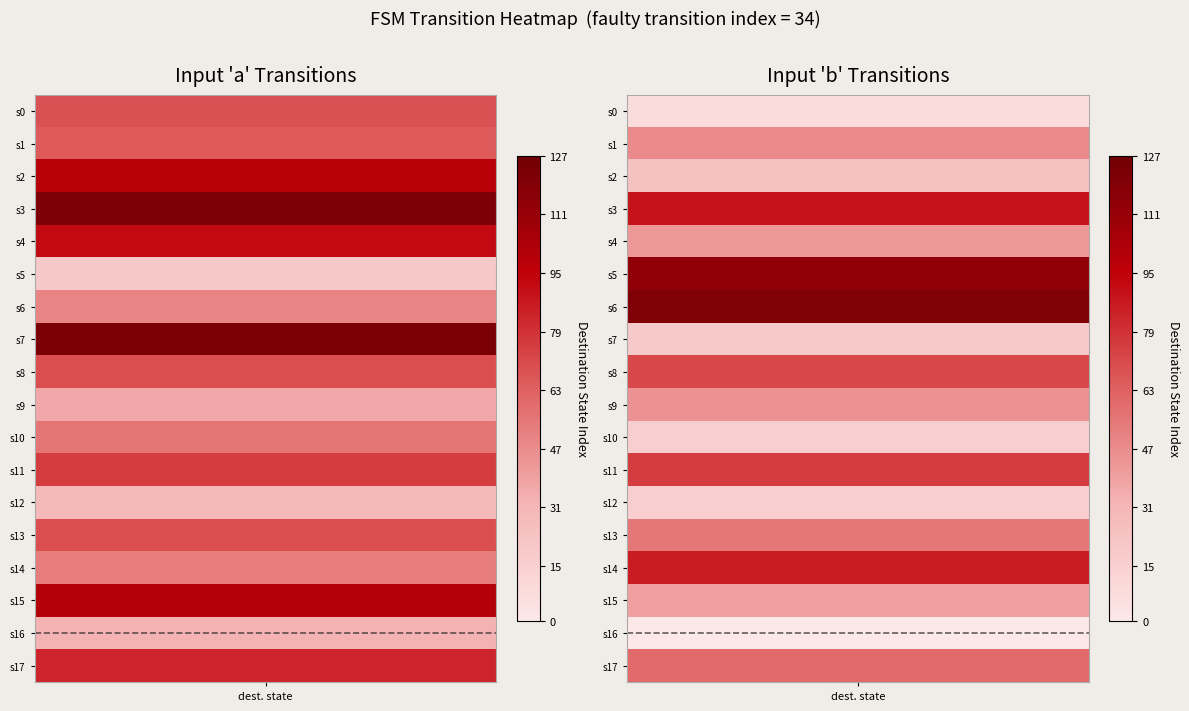

List the series in order of their peak value, lowest first.

0->b, 0->a